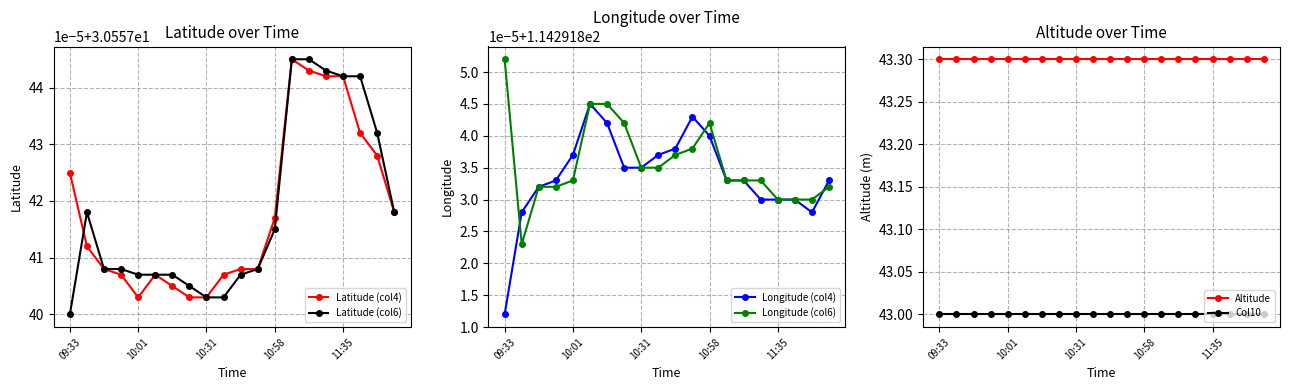

What is the highest value of the Altitude series?

43.3